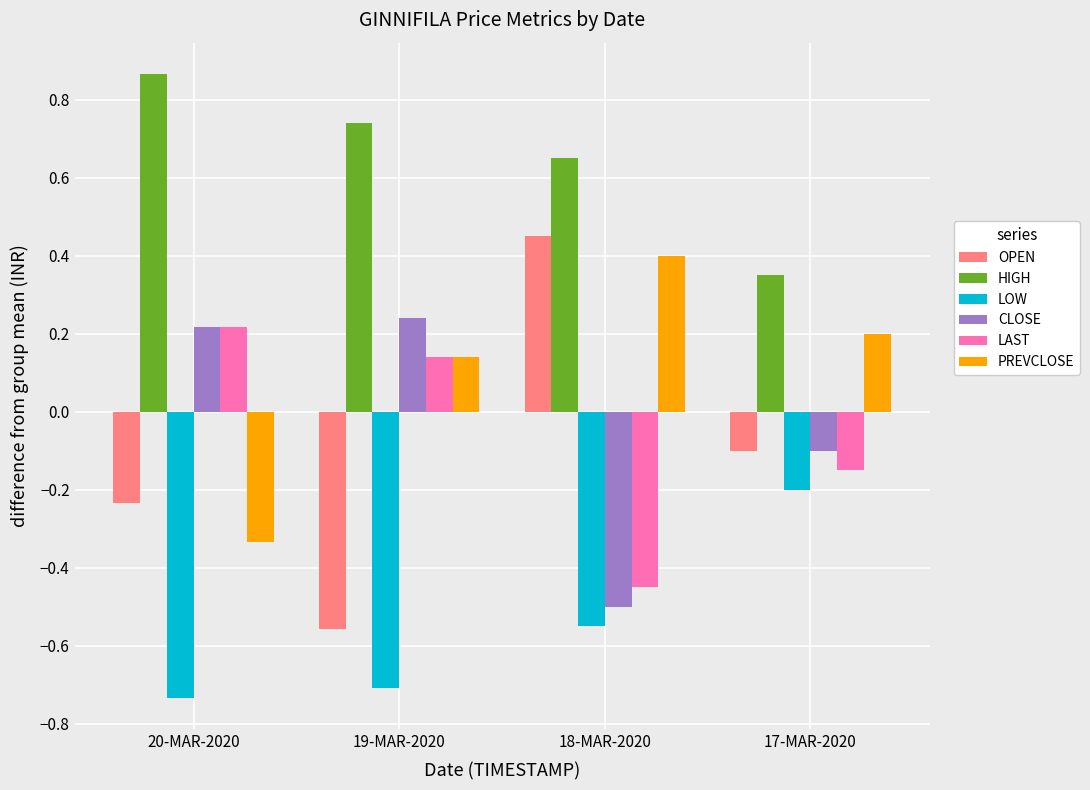

What is the difference between the PREVCLOSE values at 18-MAR-2020 and 19-MAR-2020?

0.3